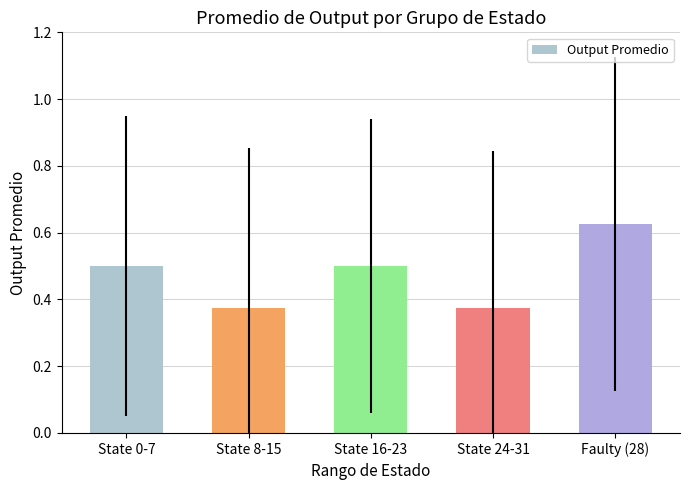

What position from the right is State 16-23?

3